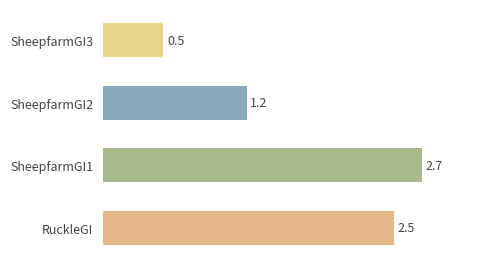

The value at SheepfarmGI3 is 0.5. True or false?

True